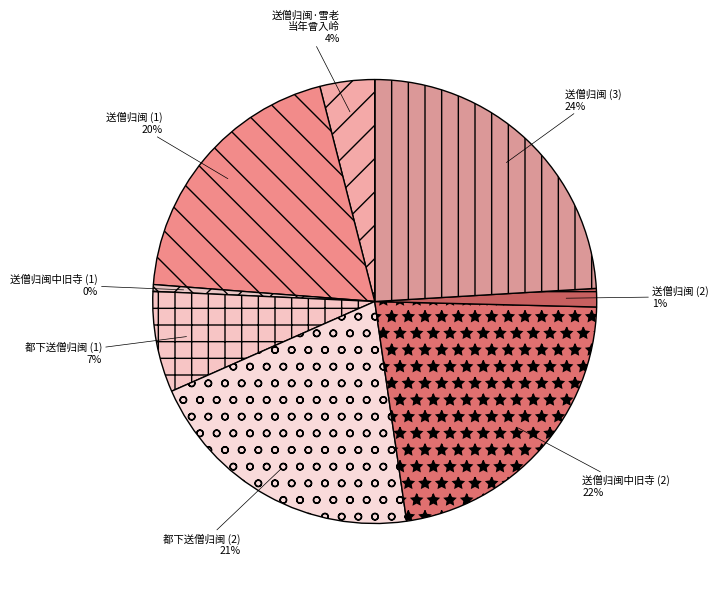

To the nearest percent, what is the combined percentage of 都下送僧归闽 (1) and 送僧归闽 (1)?

27%